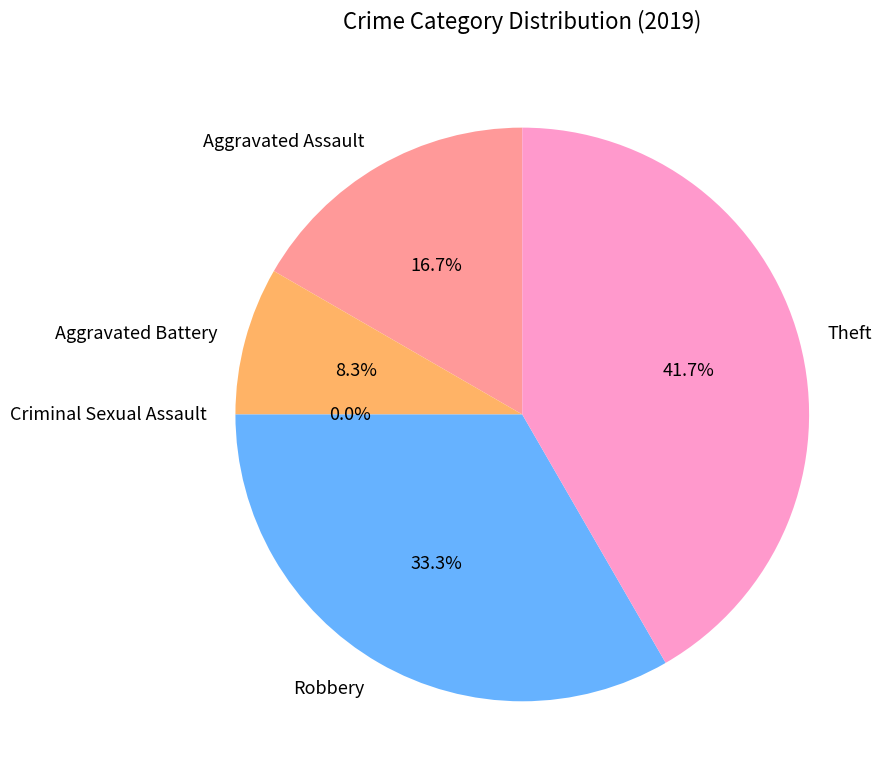

Is it true that Criminal Sexual Assault is 12% of the pie?

False